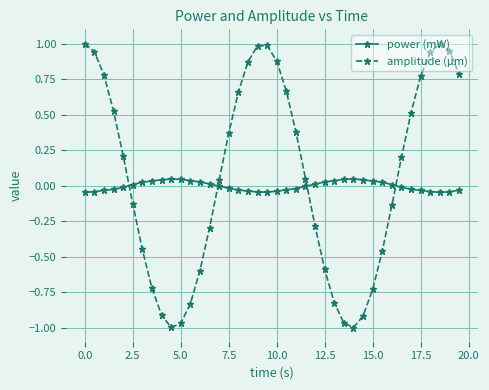

Which series has the widest spread of values?

amplitude (µm)